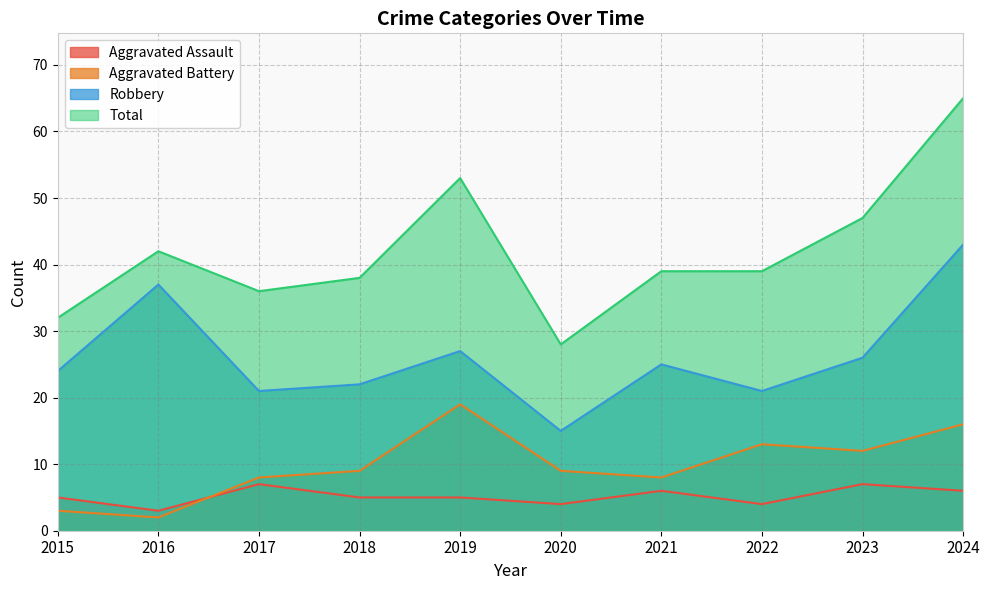

How many data points does each series have?

10